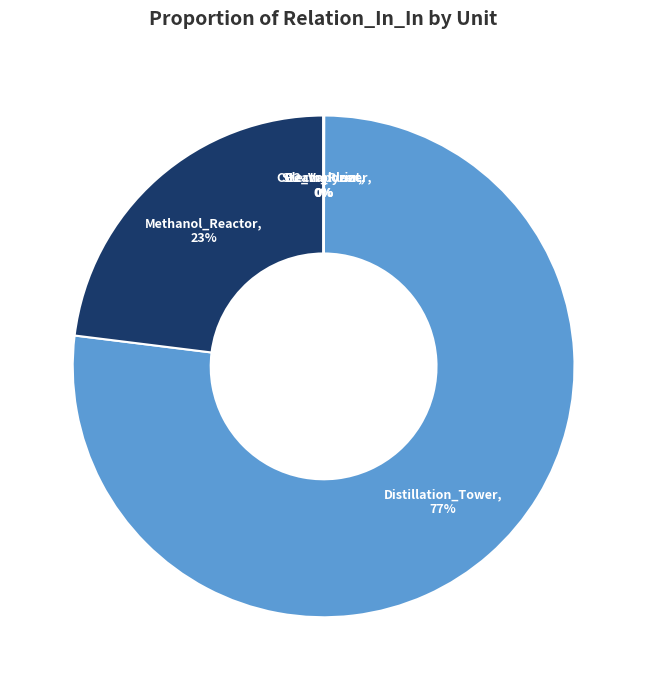

To the nearest percent, what is the difference between the largest and smallest slice percentages?

77%